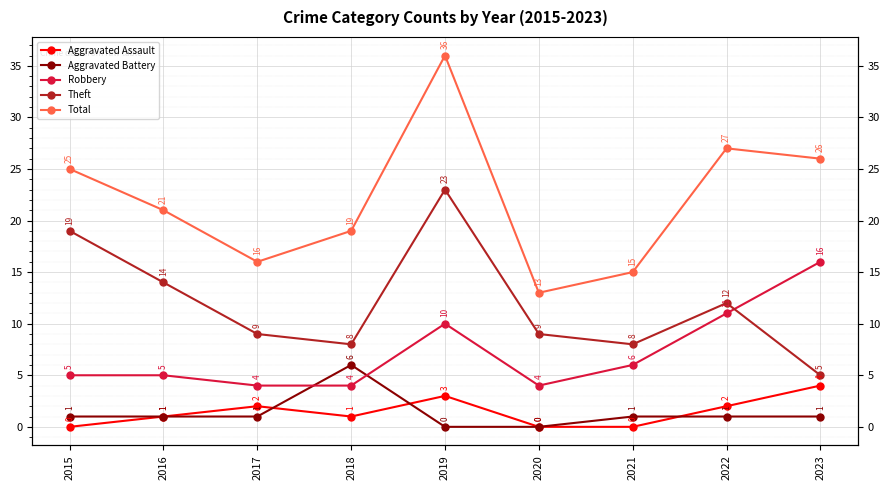

Reading right to left, transcribe all the data shown in this chart.

Aggravated Assault: 2023=4	2022=2	2021=0	2020=0	2019=3	2018=1	2017=2	2016=1	2015=0
Aggravated Battery: 2023=1	2022=1	2021=1	2020=0	2019=0	2018=6	2017=1	2016=1	2015=1
Robbery: 2023=16	2022=11	2021=6	2020=4	2019=10	2018=4	2017=4	2016=5	2015=5
Theft: 2023=5	2022=12	2021=8	2020=9	2019=23	2018=8	2017=9	2016=14	2015=19
Total: 2023=26	2022=27	2021=15	2020=13	2019=36	2018=19	2017=16	2016=21	2015=25